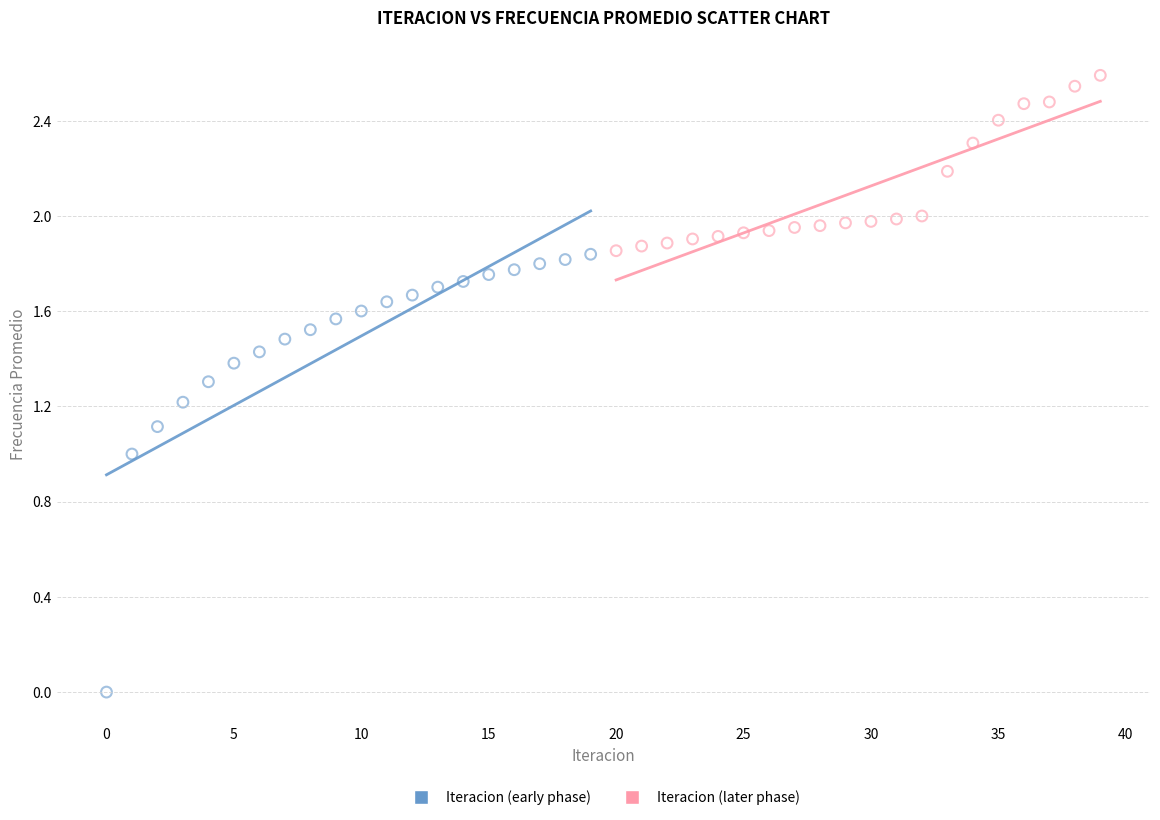

Which series reaches the maximum Y coordinate?

Iteracion (later phase)